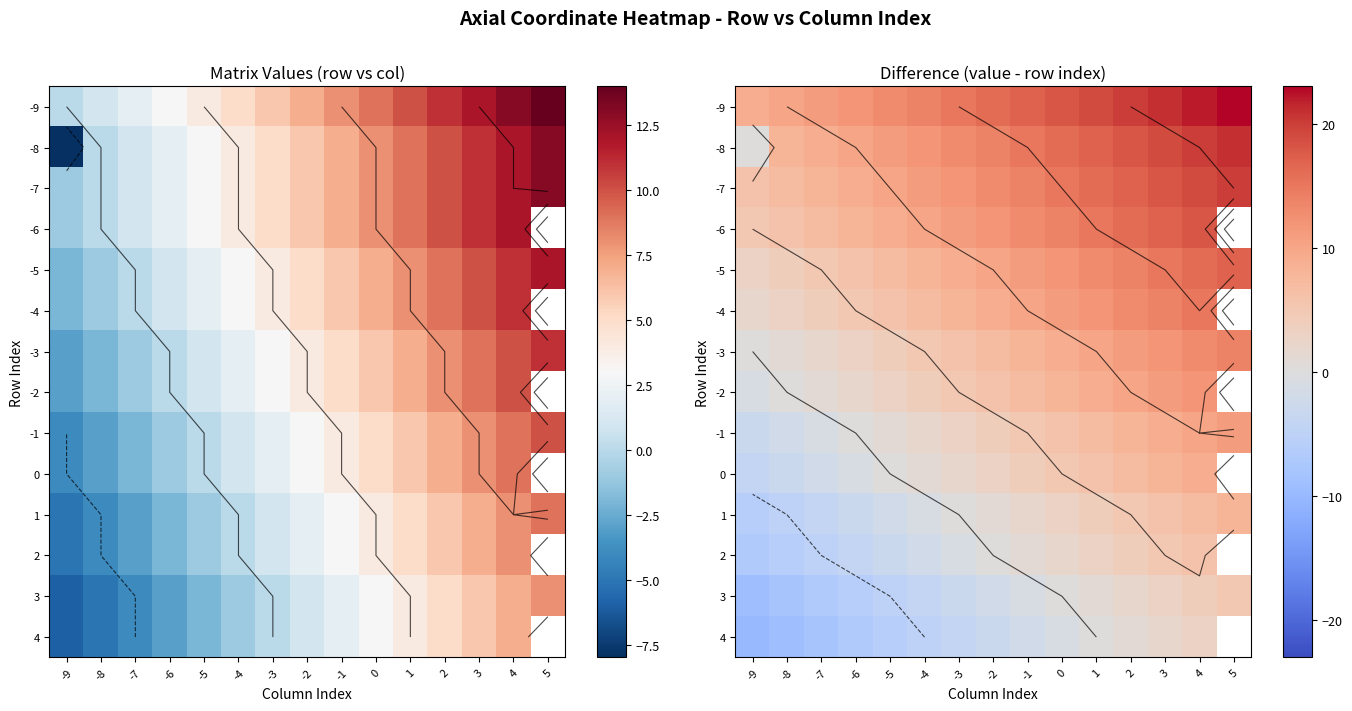

Is it true that -6 equals 24.5 at 3?

False